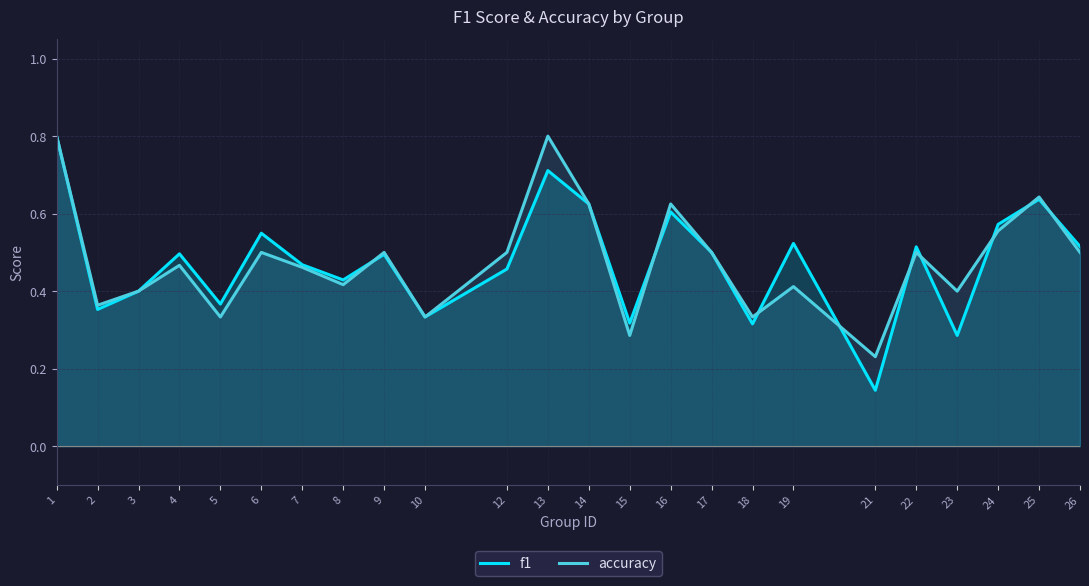

What is the difference between the second highest and minimum values in the f1 series?

0.6